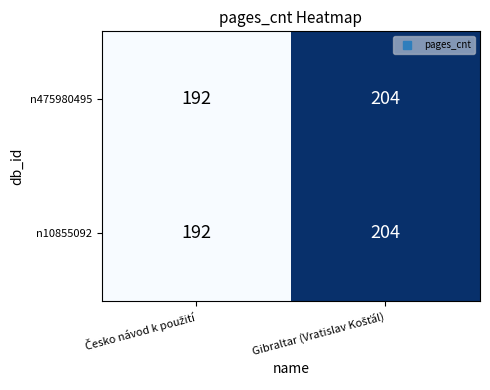

Count the number of data series in this chart.

2